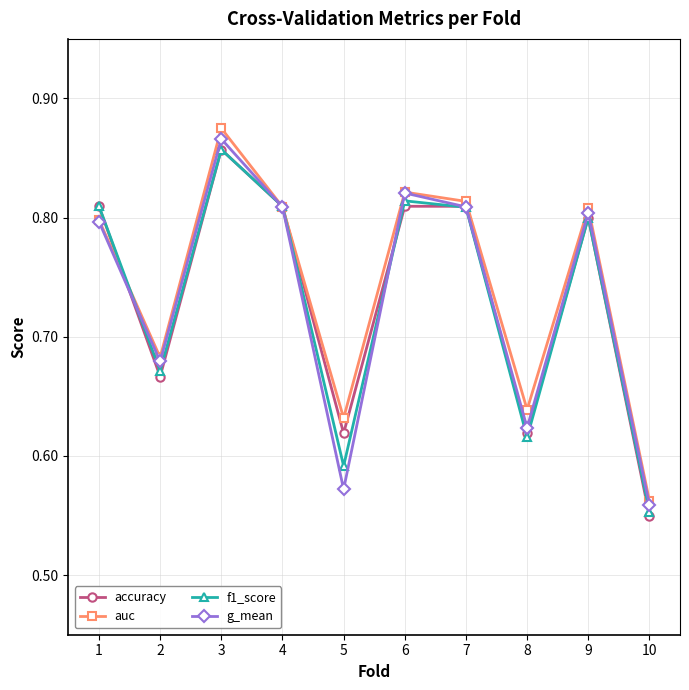

Count the g_mean values in the range 0 to 1.

10